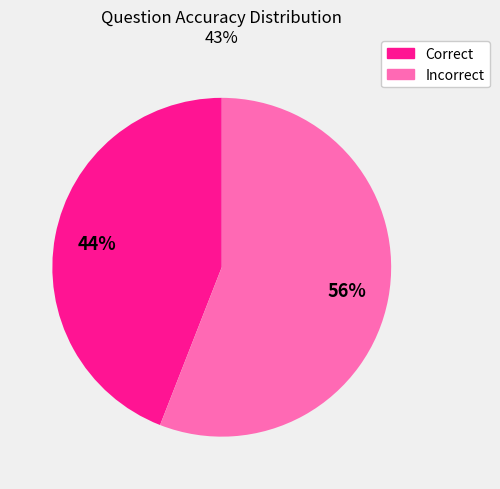

Does Incorrect represent more than half of the total?

Yes